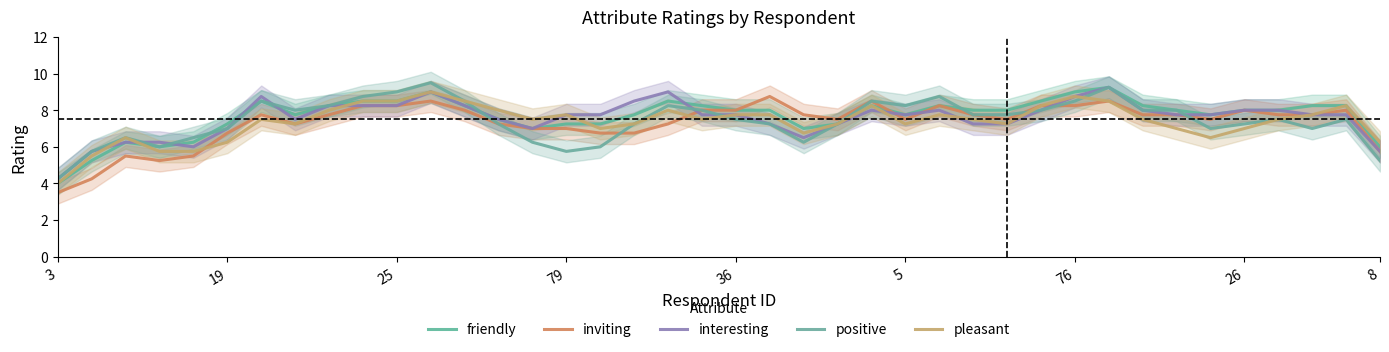

How many data points in positive are less than 7?

10